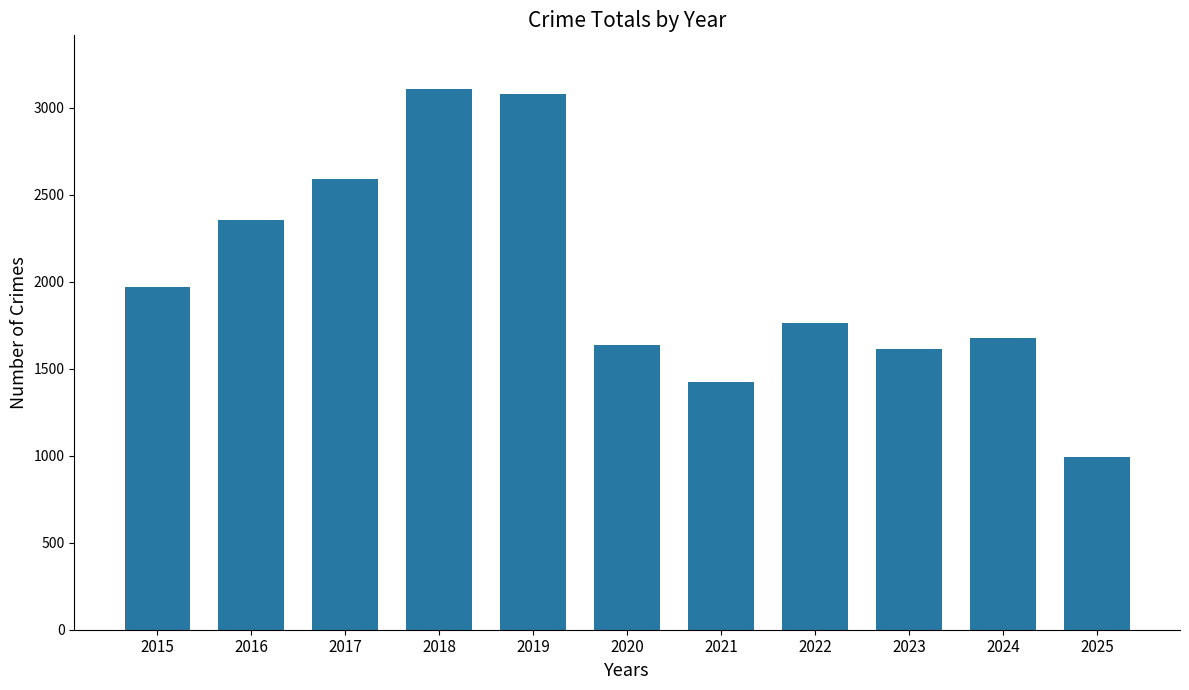

Reading left to right, list all the values displayed in this chart.

2015=1968	2016=2352	2017=2592	2018=3105	2019=3080	2020=1634	2021=1423	2022=1761	2023=1613	2024=1675	2025=994